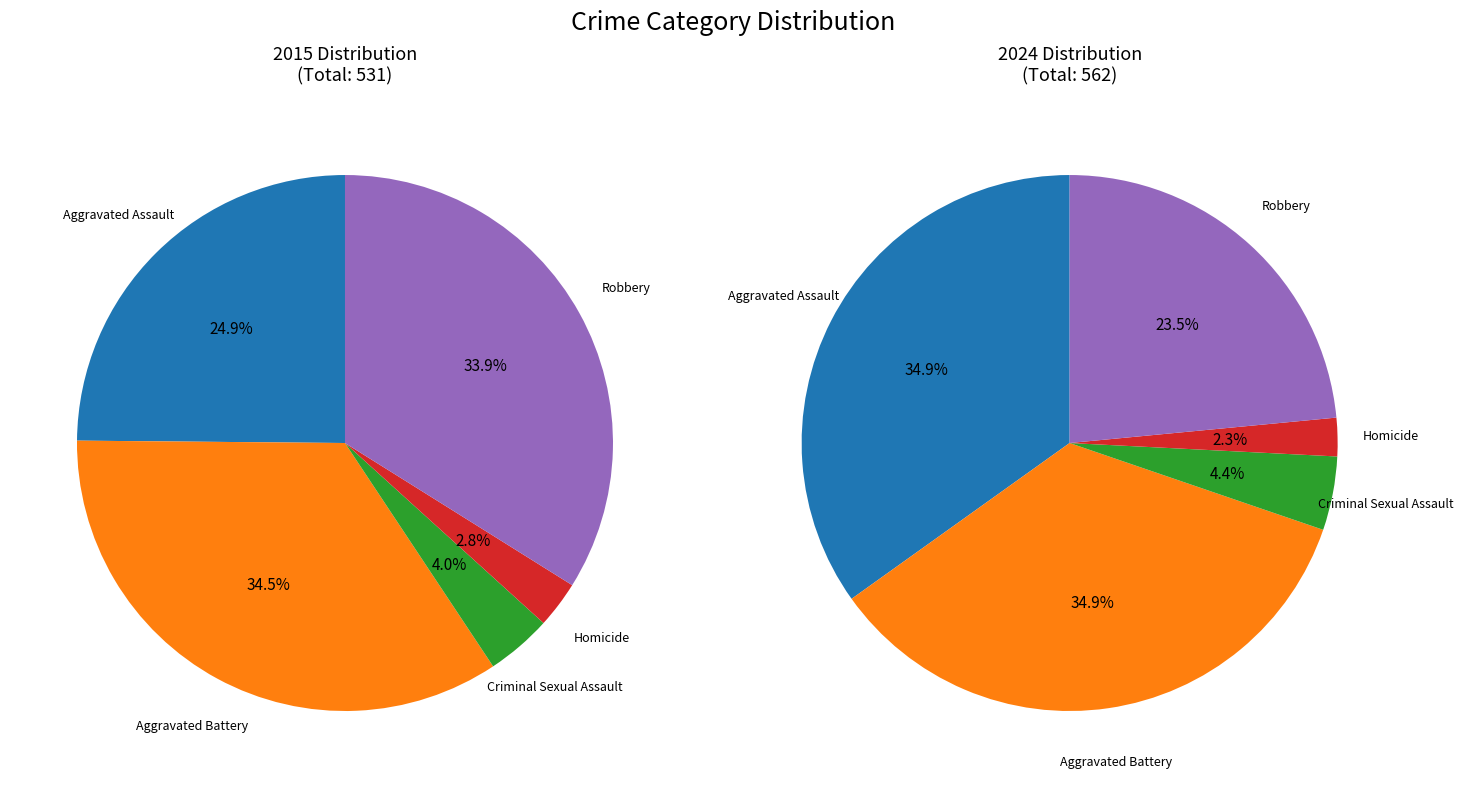

To the nearest percent, what is the difference between the largest and smallest slice percentages?

32%